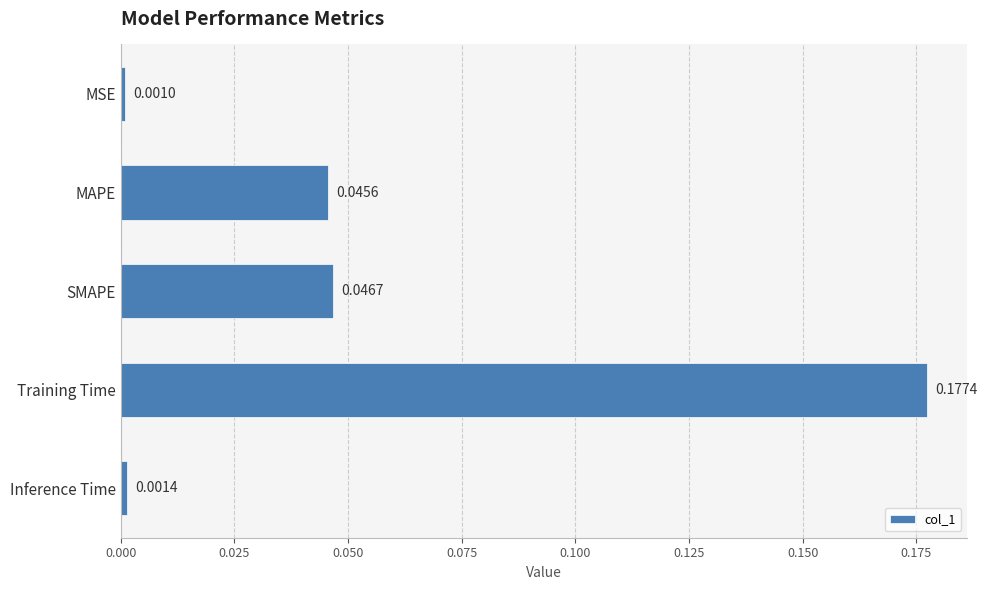

At which label is the value closest to 0?

MSE